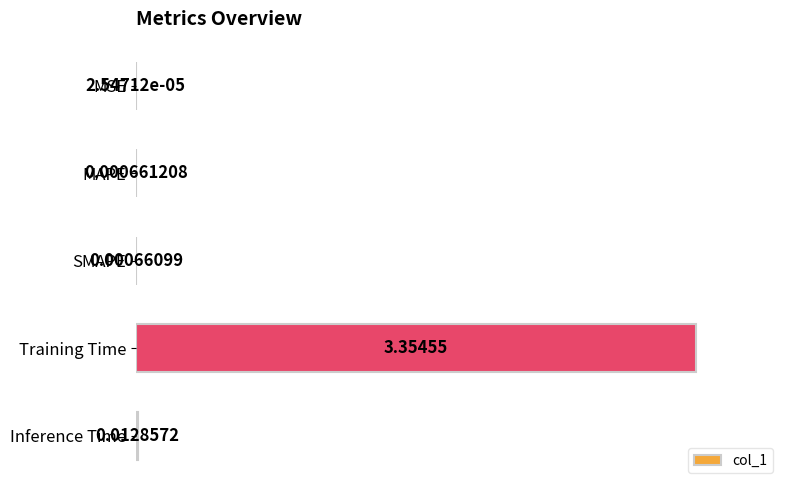

What is the change in value from Training Time to Inference Time?

-1.0